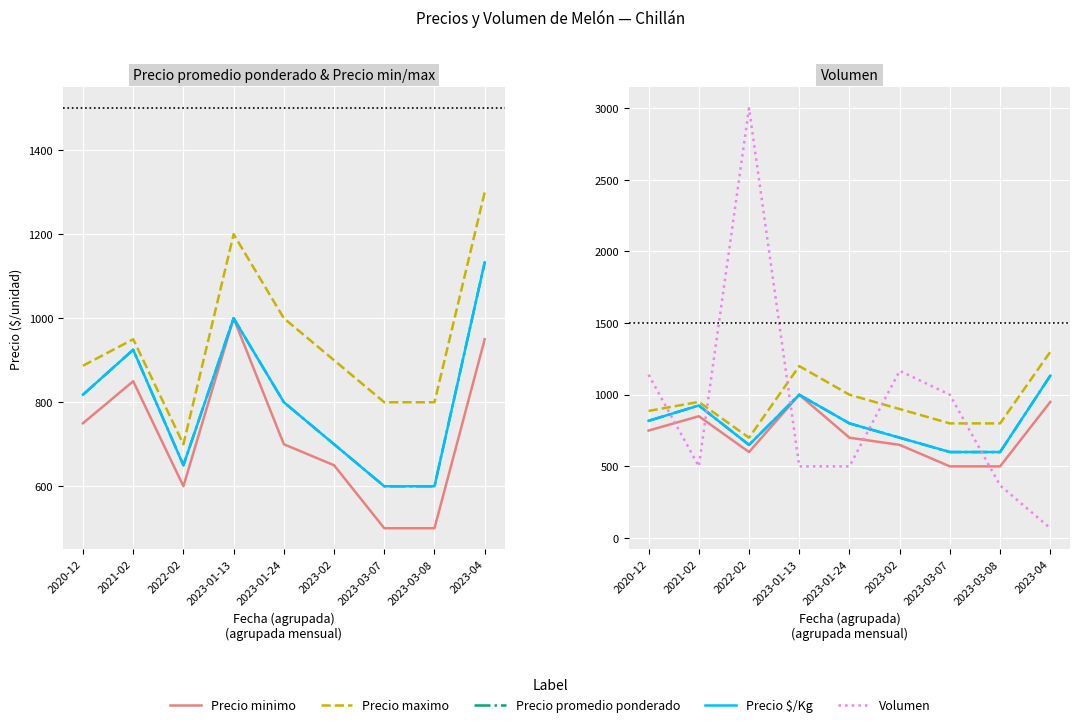

How many interior local valleys does the Precio maximo series have?

1